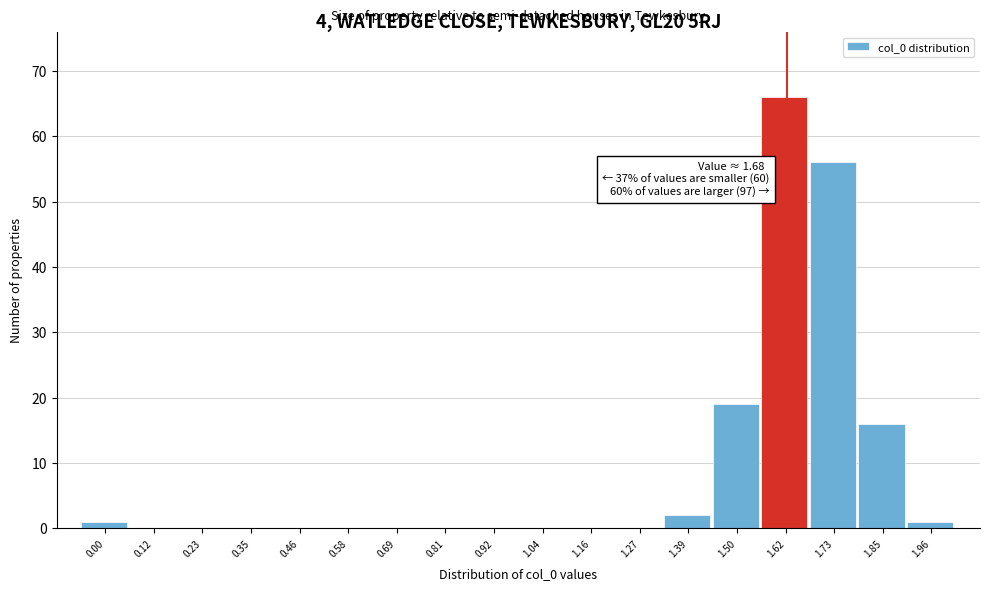

Reading left to right, what are all the values shown in this chart?

0.00=1	0.12=0	0.23=0	0.35=0	0.46=0	0.58=0	0.69=0	0.81=0	0.92=0	1.04=0	1.16=0	1.27=0	1.39=2	1.50=19	1.62=66	1.73=56	1.85=16	1.96=1